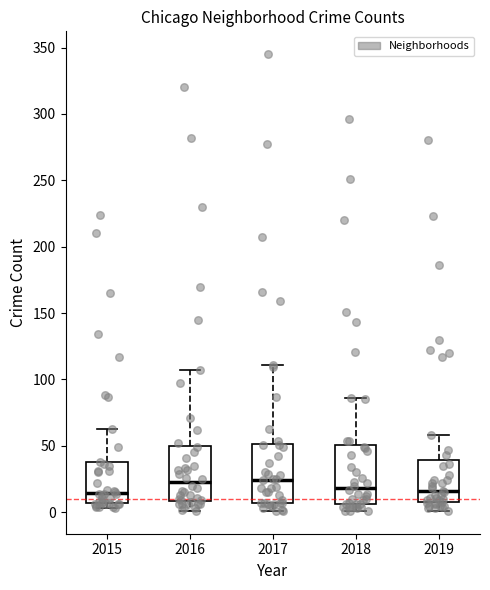

Where is the lower edge of the box at x = 2019 on the y-axis? The values are not printed on the chart, so give them approximately, as read against the axis.

10